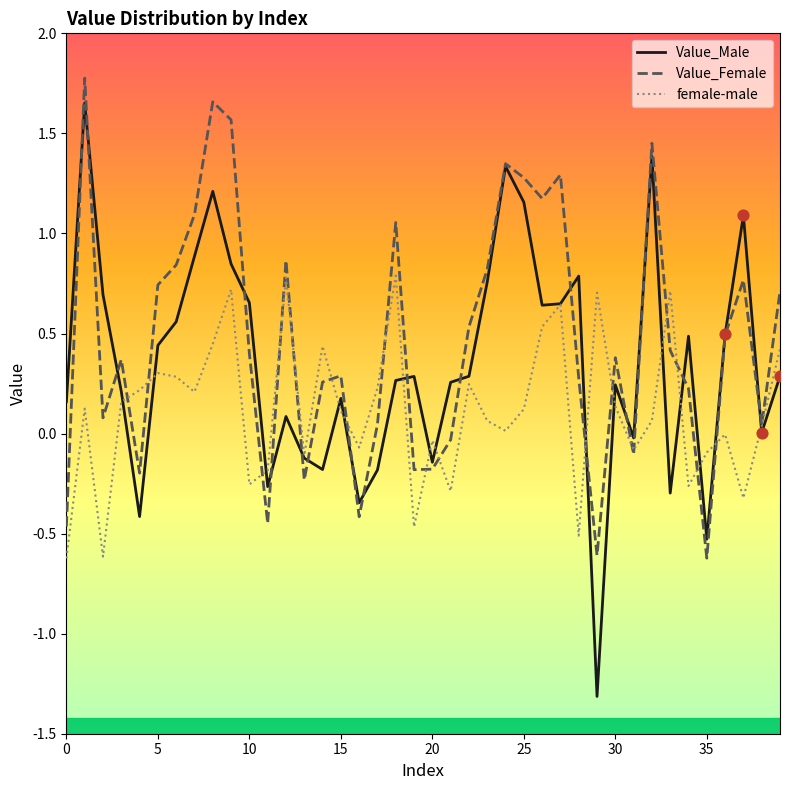

Which series has the largest total across all categories?

Value_Female